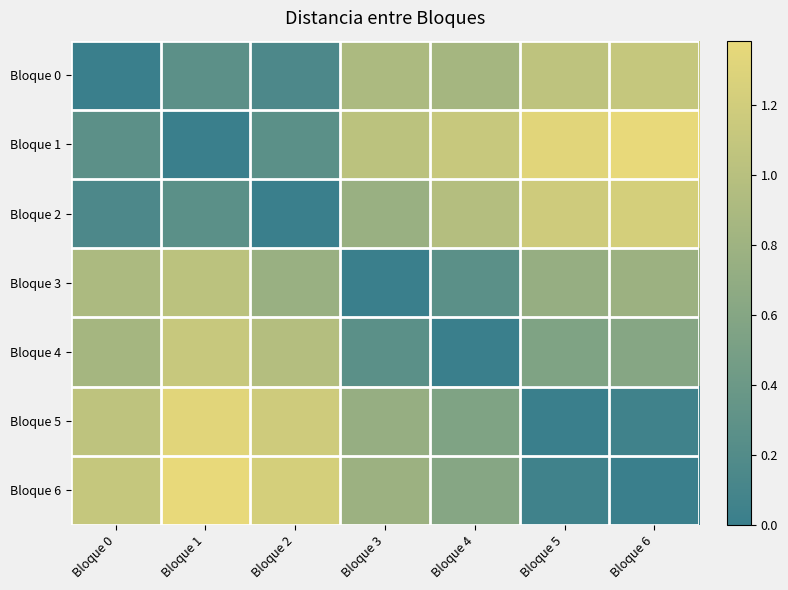

Reading left to right, transcribe all the data shown in this chart.

Bloque 0: Bloque 0=0.0	Bloque 1=0.3	Bloque 2=0.2	Bloque 3=0.9	Bloque 4=0.8	Bloque 5=1.1	Bloque 6=1.1
Bloque 1: Bloque 0=0.3	Bloque 1=0.0	Bloque 2=0.3	Bloque 3=1.0	Bloque 4=1.1	Bloque 5=1.3	Bloque 6=1.4
Bloque 2: Bloque 0=0.2	Bloque 1=0.3	Bloque 2=0.0	Bloque 3=0.8	Bloque 4=1.0	Bloque 5=1.2	Bloque 6=1.2
Bloque 3: Bloque 0=0.9	Bloque 1=1.0	Bloque 2=0.8	Bloque 3=0.0	Bloque 4=0.3	Bloque 5=0.7	Bloque 6=0.8
Bloque 4: Bloque 0=0.8	Bloque 1=1.1	Bloque 2=1.0	Bloque 3=0.3	Bloque 4=0.0	Bloque 5=0.6	Bloque 6=0.6
Bloque 5: Bloque 0=1.1	Bloque 1=1.3	Bloque 2=1.2	Bloque 3=0.7	Bloque 4=0.6	Bloque 5=0.0	Bloque 6=0.1
Bloque 6: Bloque 0=1.1	Bloque 1=1.4	Bloque 2=1.2	Bloque 3=0.8	Bloque 4=0.6	Bloque 5=0.1	Bloque 6=0.0